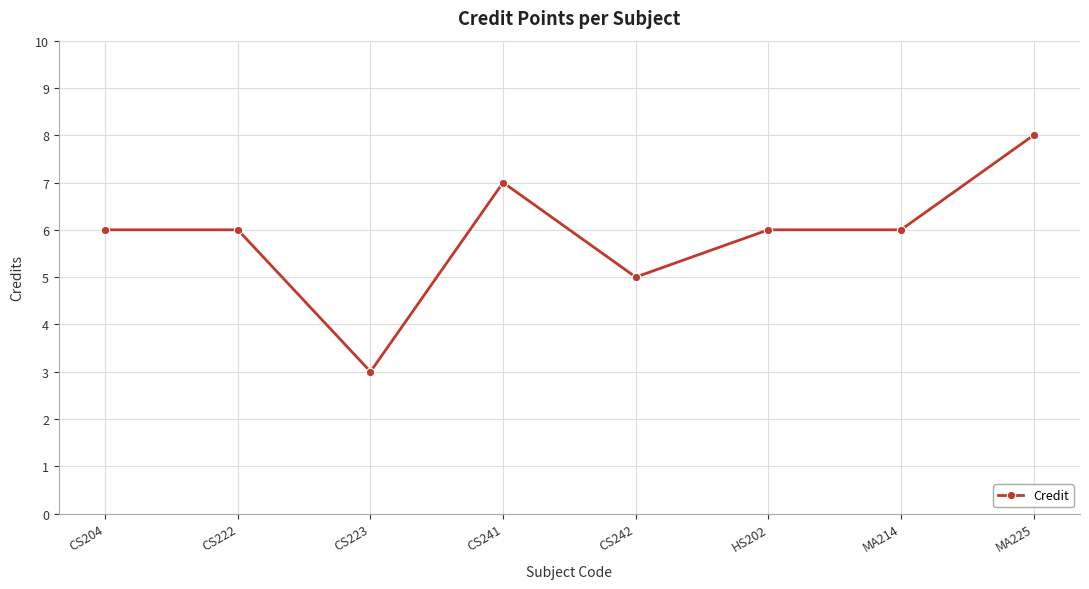

What is the label of the 2nd point from the right?

MA214